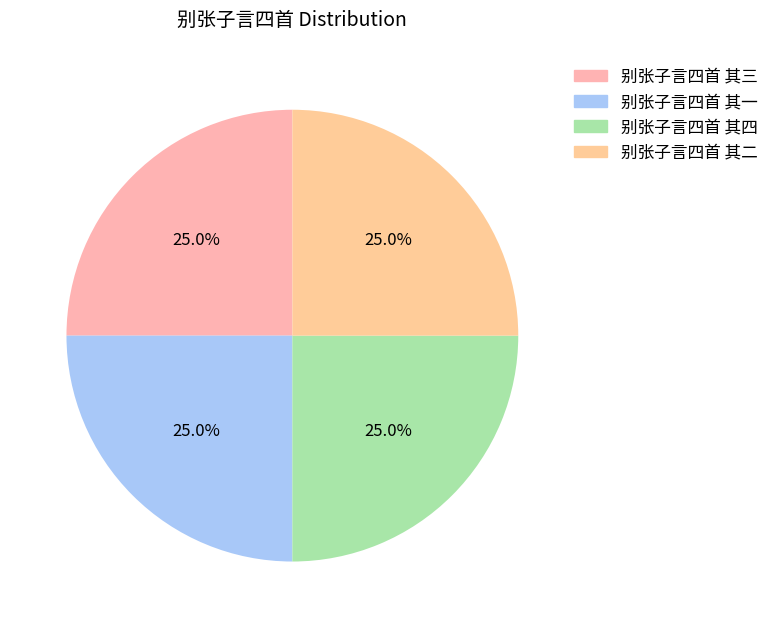

How many segments does this pie chart have?

4